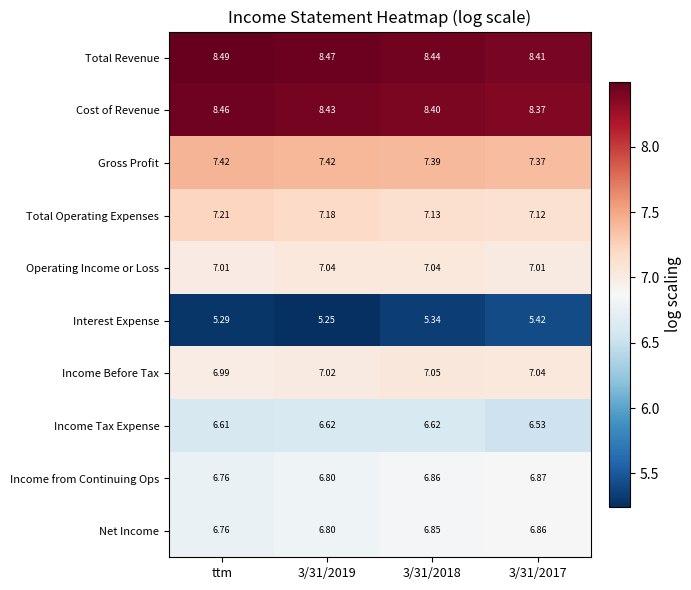

Which series has the widest spread of values?

Interest Expense